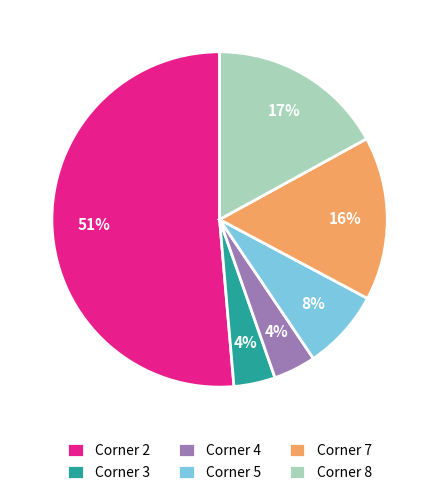

How many segments does this pie chart have?

6